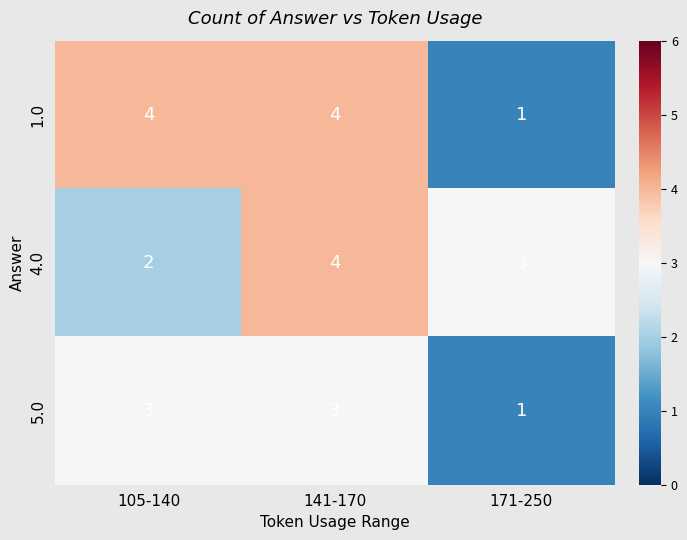

Is it true that 5.0 equals 1 at 141-170?

False